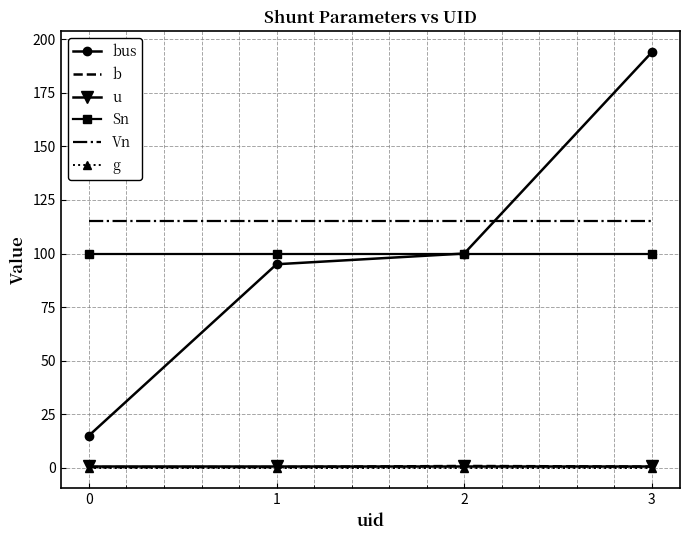

Between 0 and 2, which series saw the biggest shift?

bus